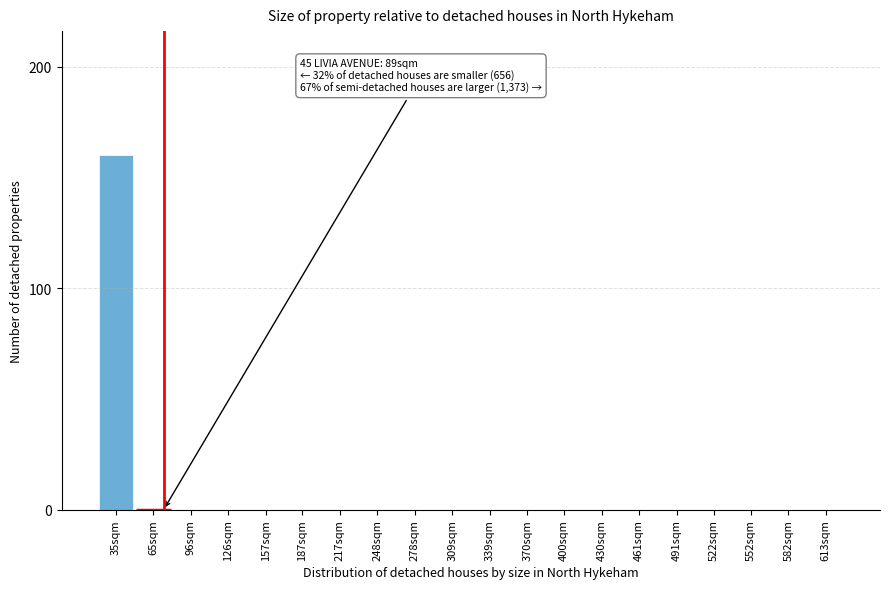

Reading left to right, what are all the values shown in this chart?

35sqm=160	65sqm=0	96sqm=0	126sqm=0	157sqm=0	187sqm=0	217sqm=0	248sqm=0	278sqm=0	309sqm=0	339sqm=0	370sqm=0	400sqm=0	430sqm=0	461sqm=0	491sqm=0	522sqm=0	552sqm=0	582sqm=0	613sqm=0